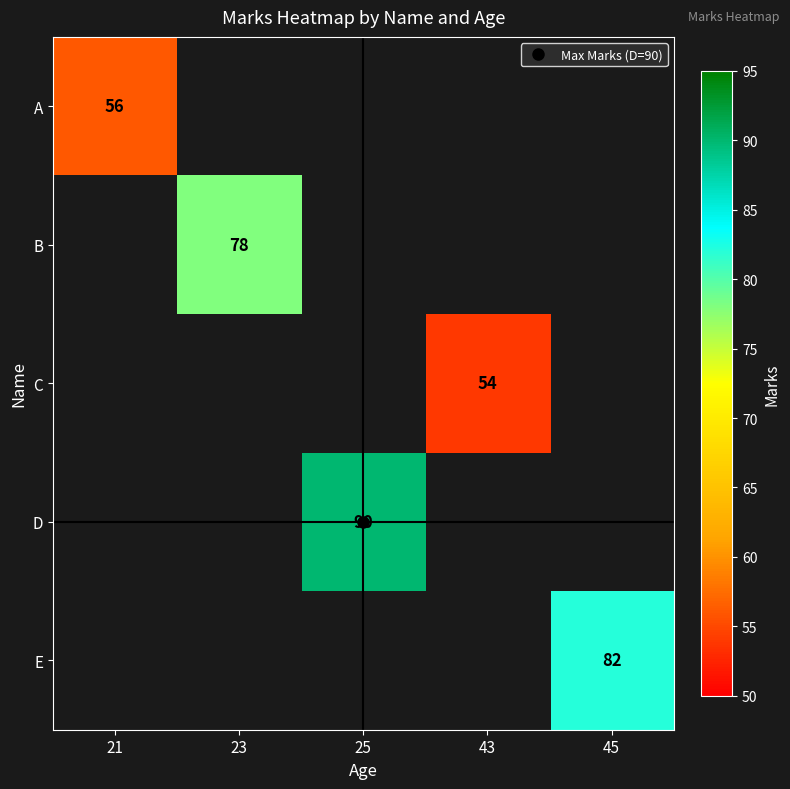

At how many categories does at least one series exceed 77?

3